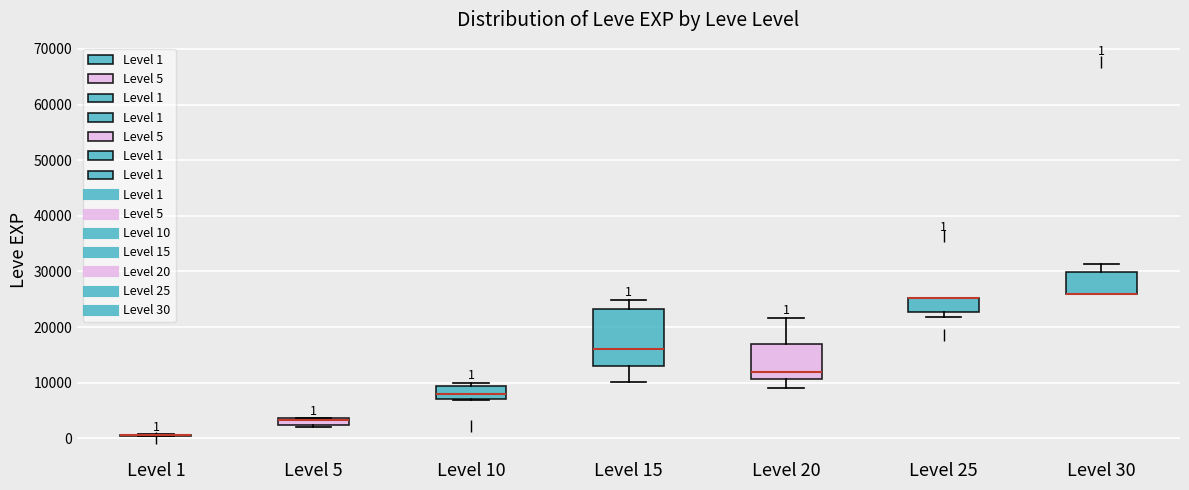

Which box is the tallest, from its lower edge to its upper edge?

Level 15